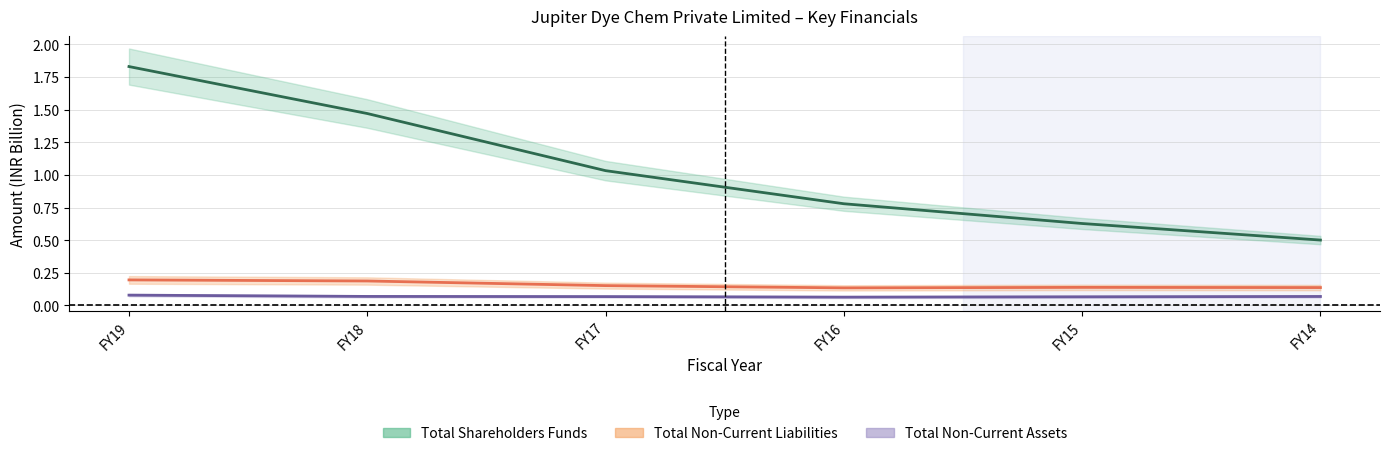

Which category has the lowest value across all series?

FY16